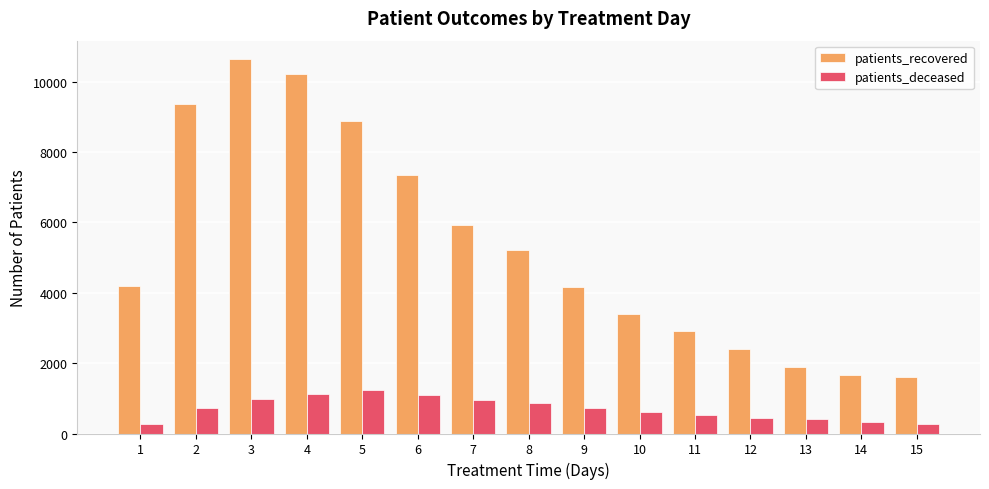

List the series in order of their peak value, highest first.

patients_recovered, patients_deceased